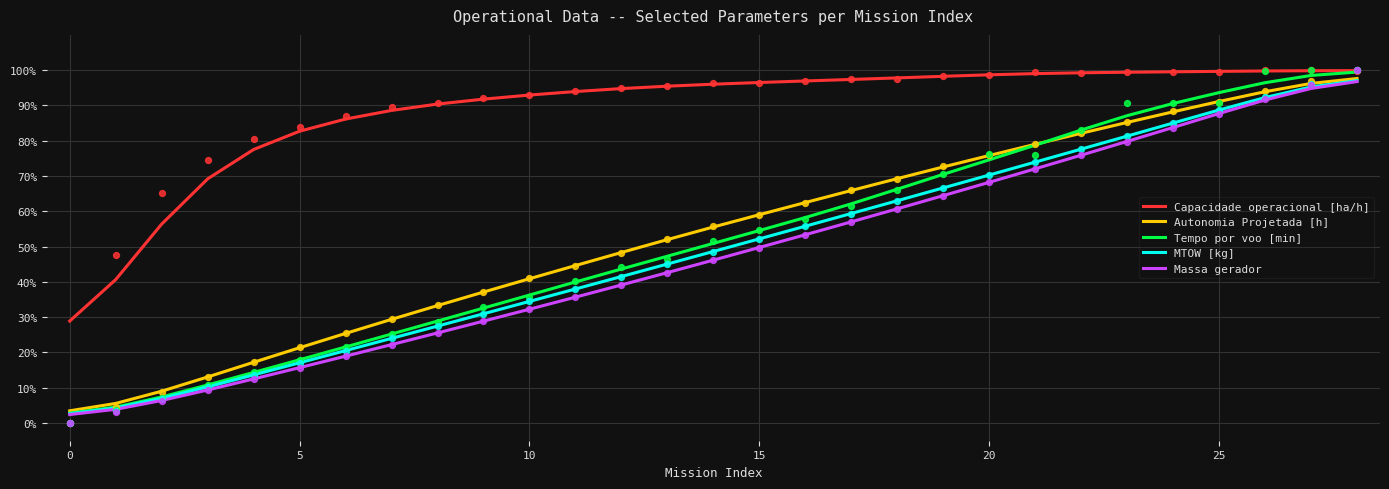

Which series contains the highest Y value?

Capacidade operacional [ha/h]